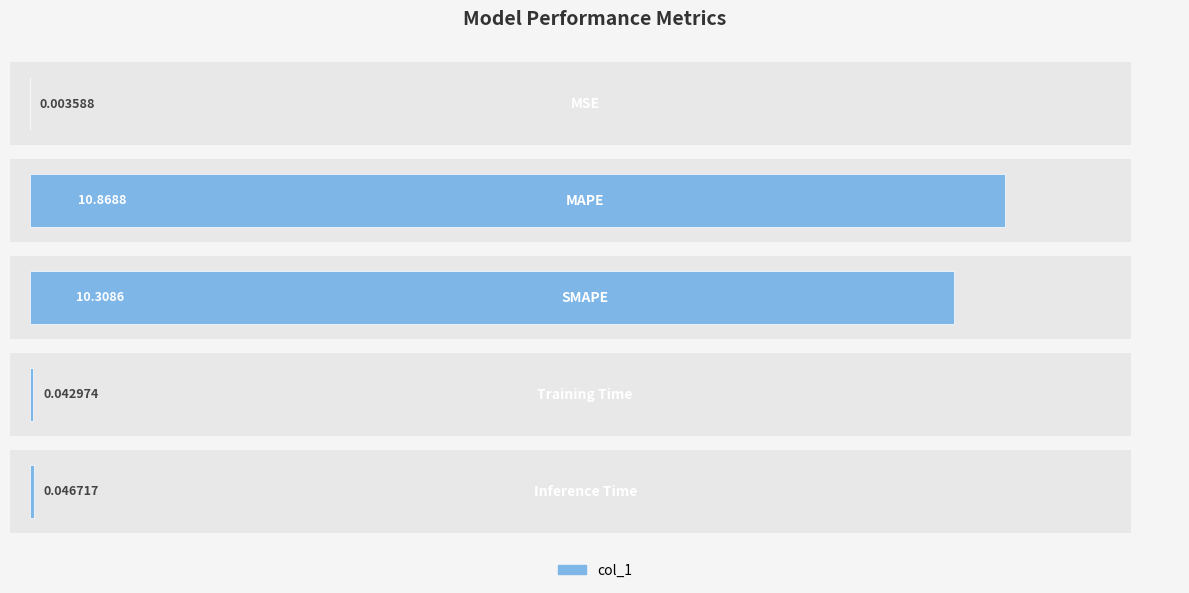

Are the bars grouped side by side (vs. stacked)?

No